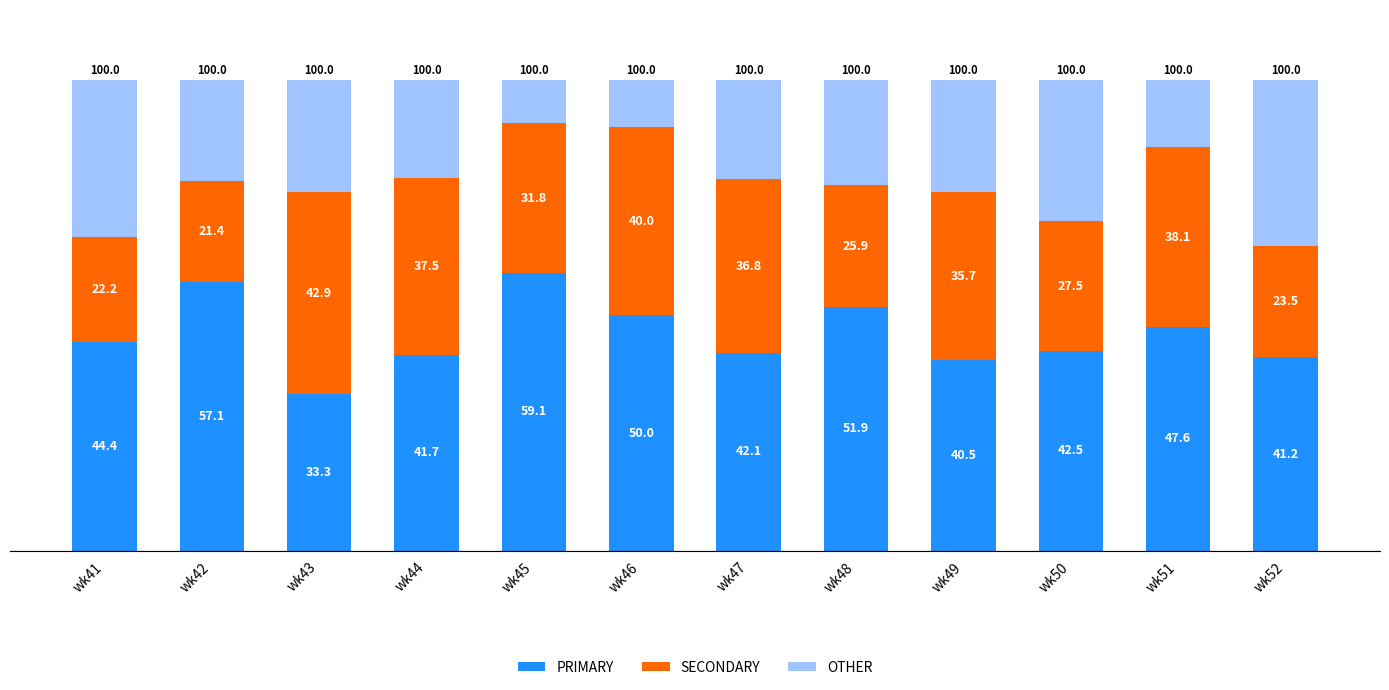

How many bars are there in total?

12